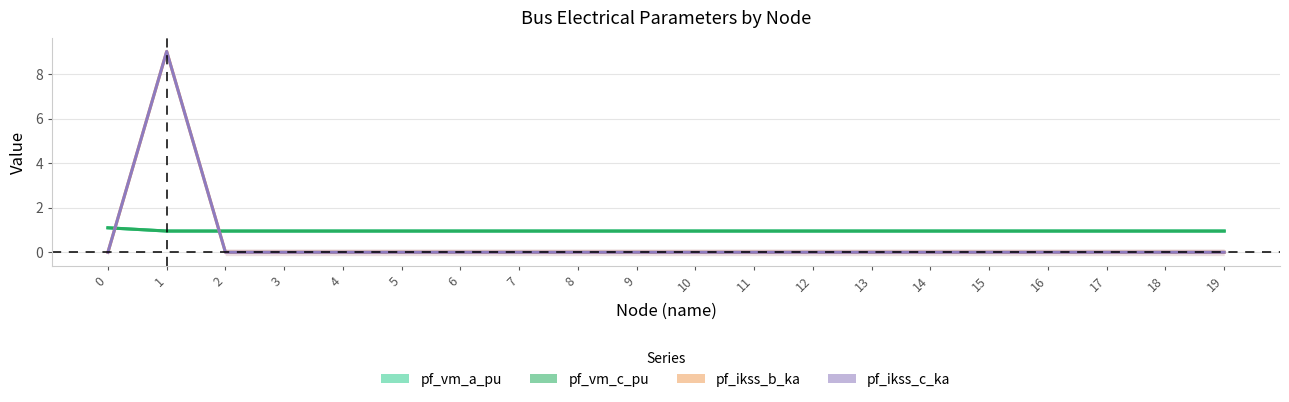

How many pf_vm_a_pu values are between 0 and 1?

19